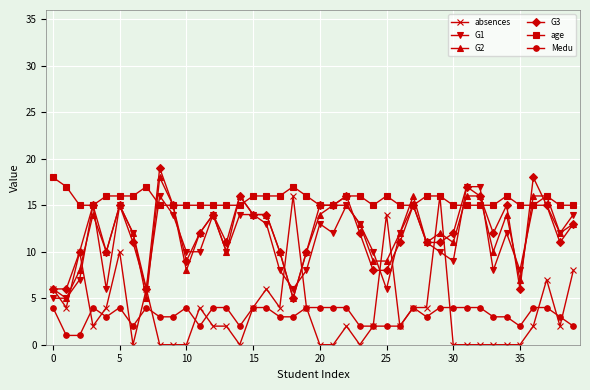

Which series has the largest total across all categories?

age